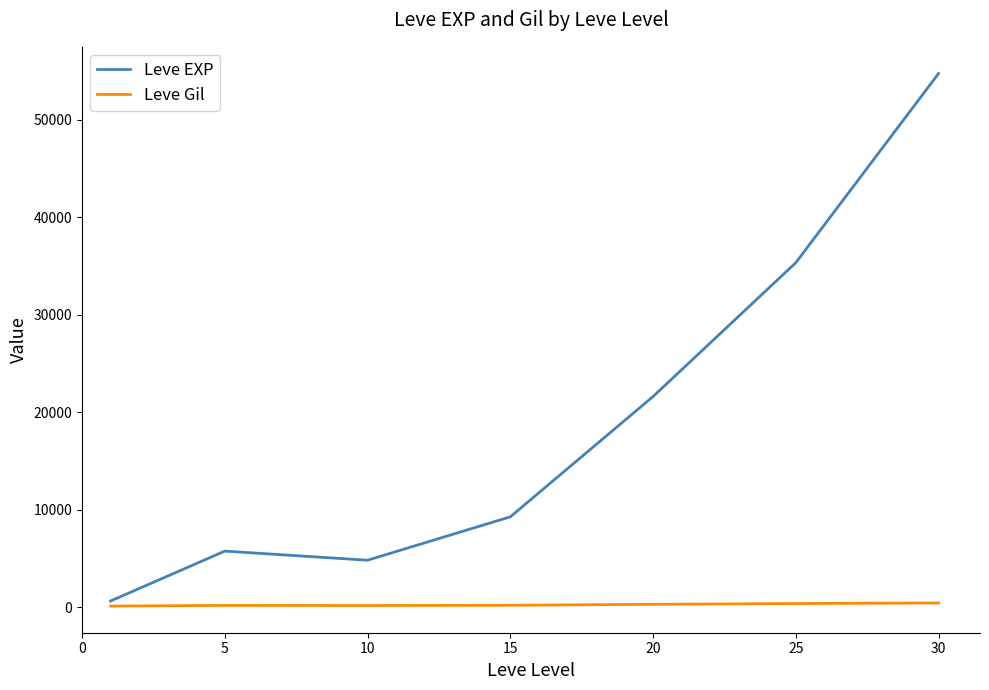

What is the greatest value displayed?

54726.7